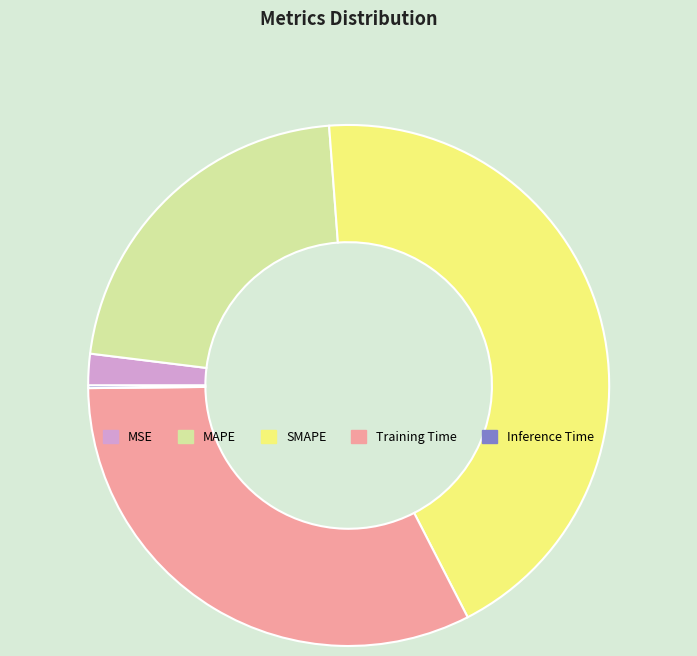

Is it true that SMAPE is 44% of the pie?

True